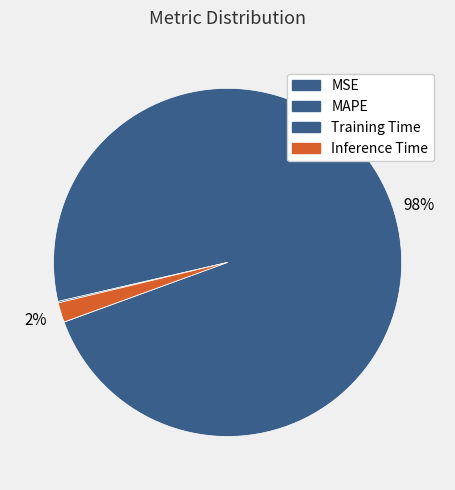

To the nearest percent, what is the combined percentage of MAPE and Training Time?

98%